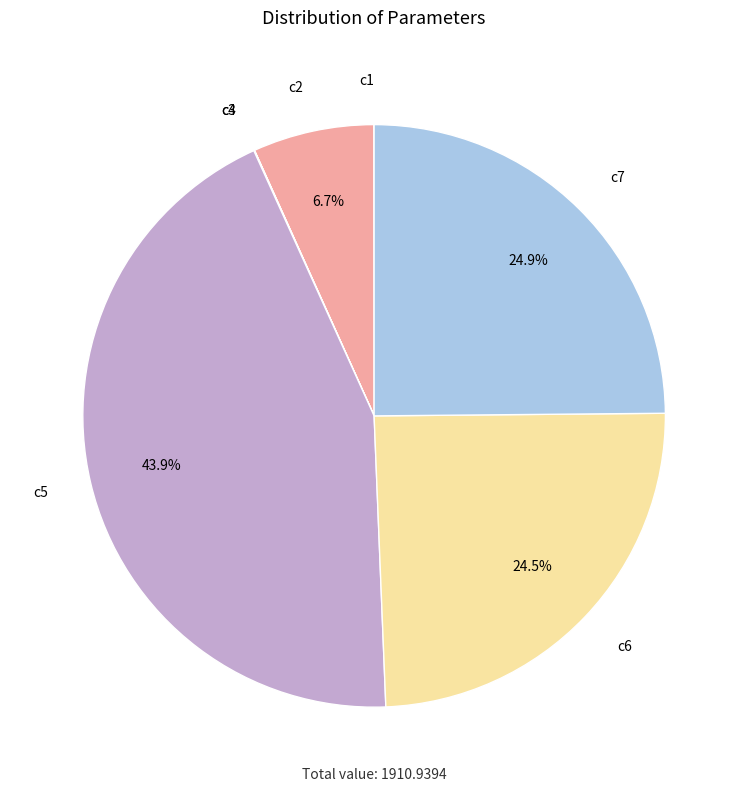

To the nearest percent, what is the average slice percentage?

14%